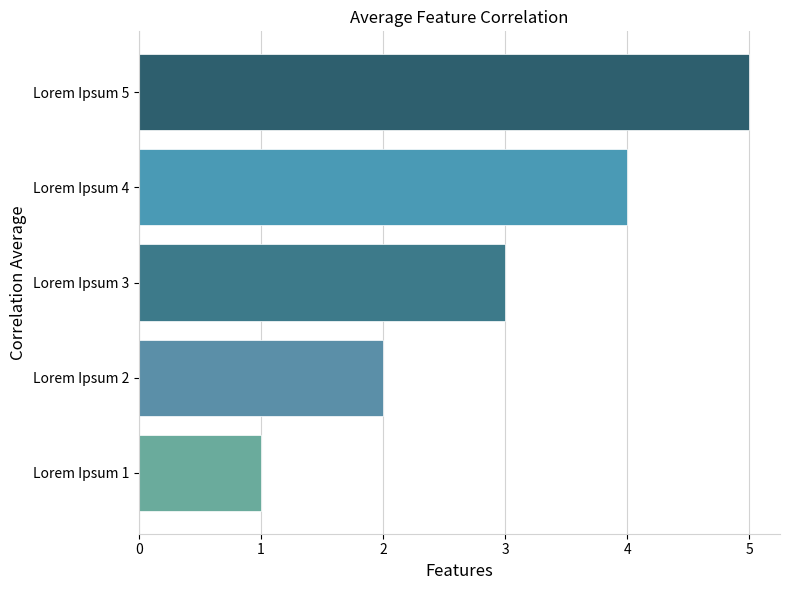

Between Lorem Ipsum 2 and Lorem Ipsum 3, which is larger?

Lorem Ipsum 3